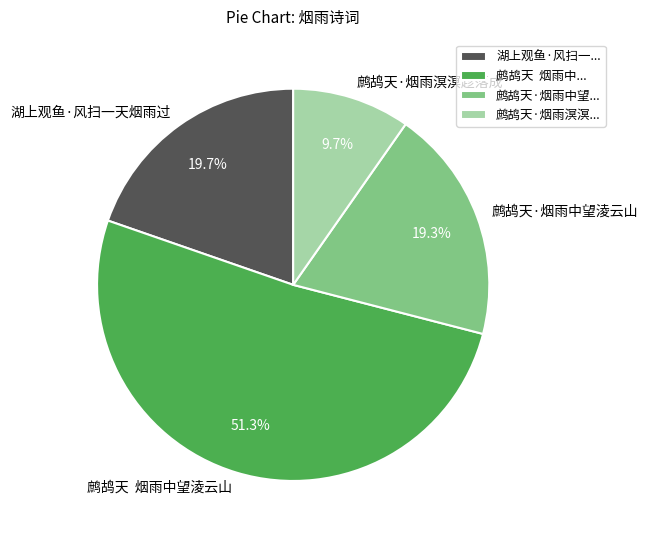

What portion of the pie excludes 鹧鸪天·烟雨中望淩云山?

80.7%